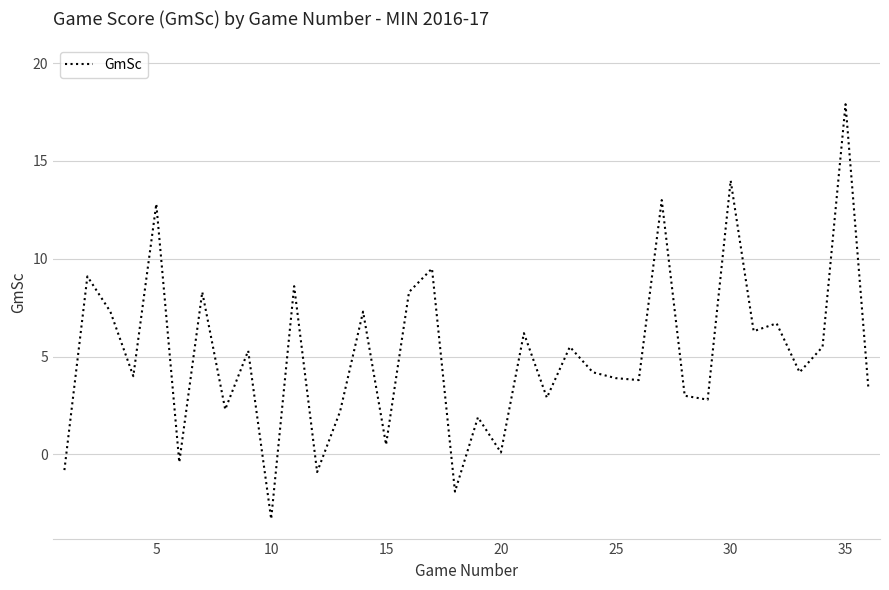

What is the minimum value shown in the chart?

-3.3